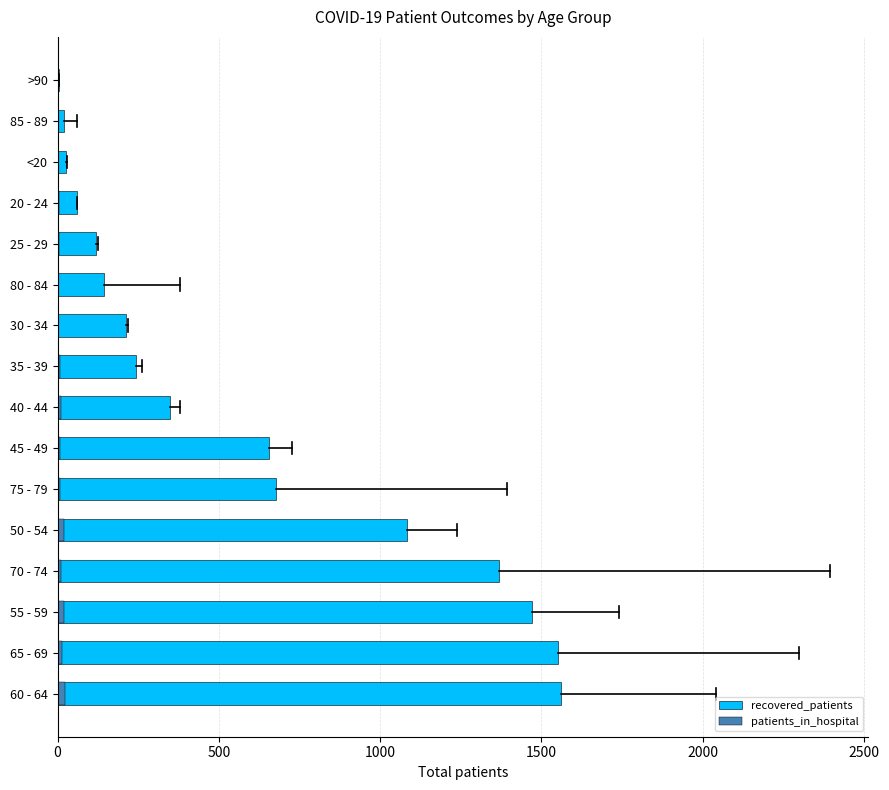

How many data points in patients_in_hospital are less than 8?

8